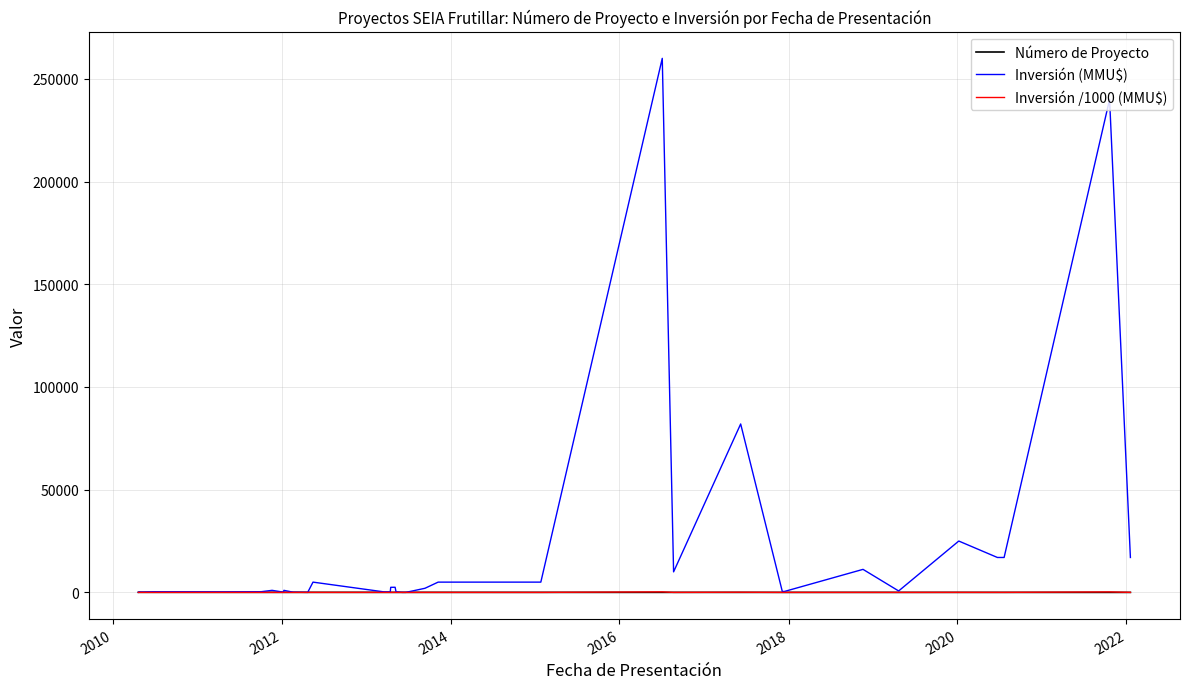

Which series has the widest spread of values?

Inversión (MMU$)